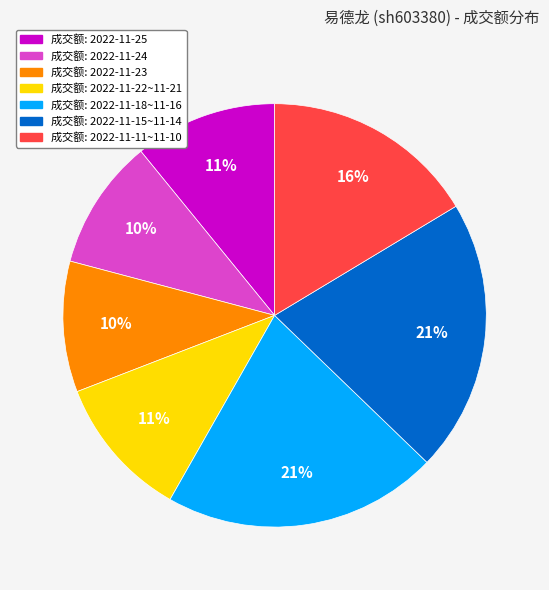

Is there a majority slice in this chart?

No